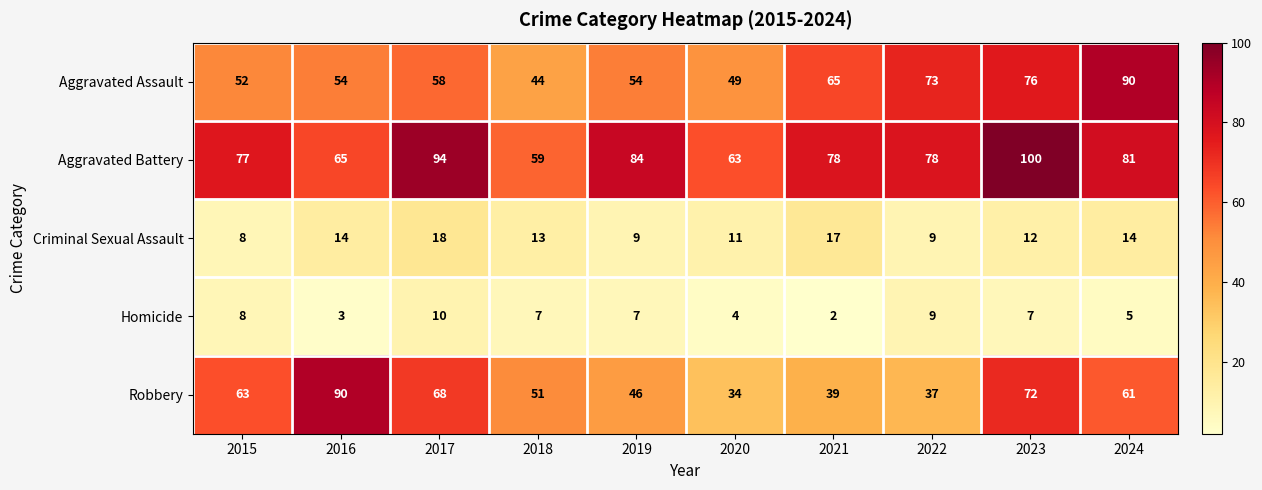

What is the average value of the Aggravated Assault series?

62